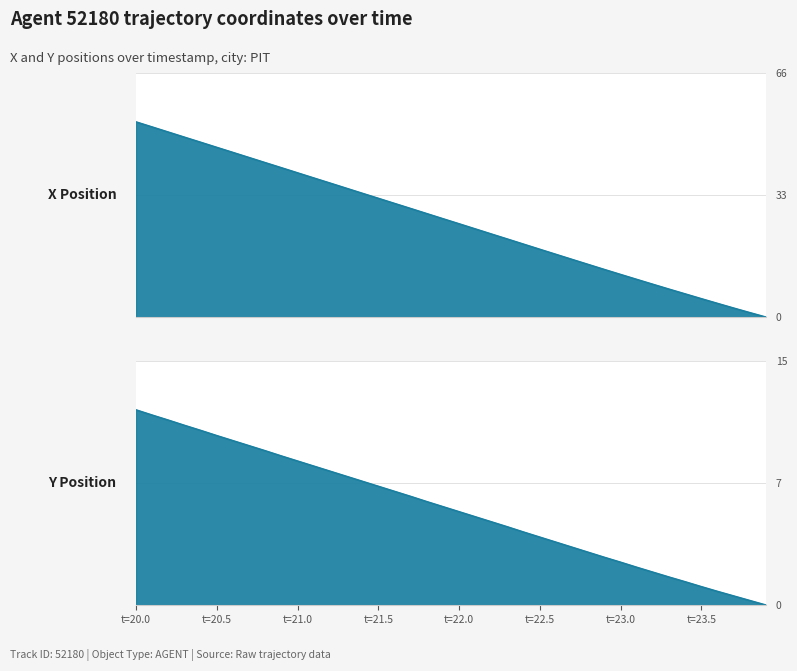

Is the value of X at 28 greater than the value of Y at 24?

Yes